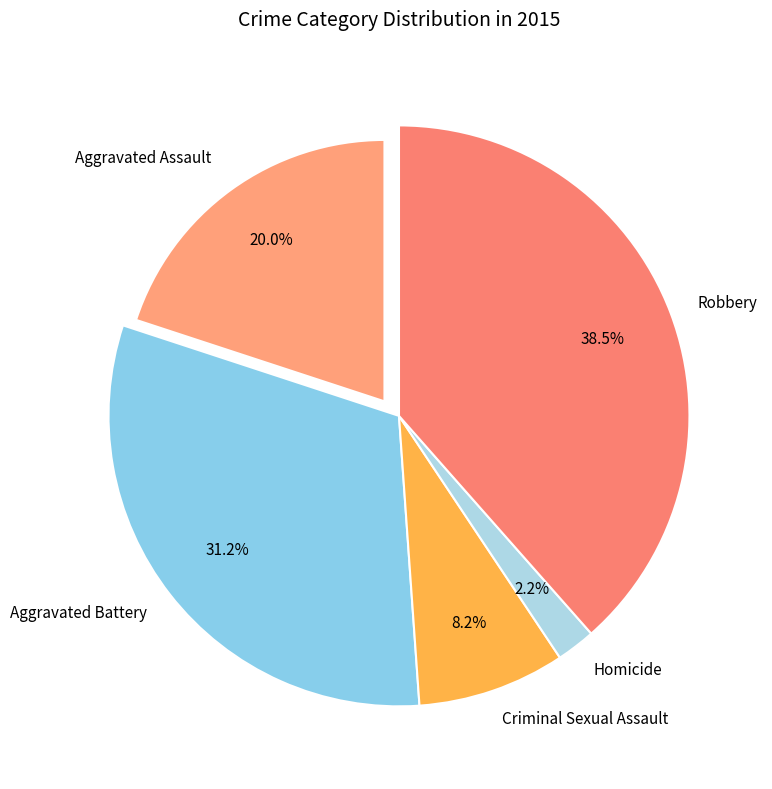

To the nearest percent, what is the average slice percentage?

20%